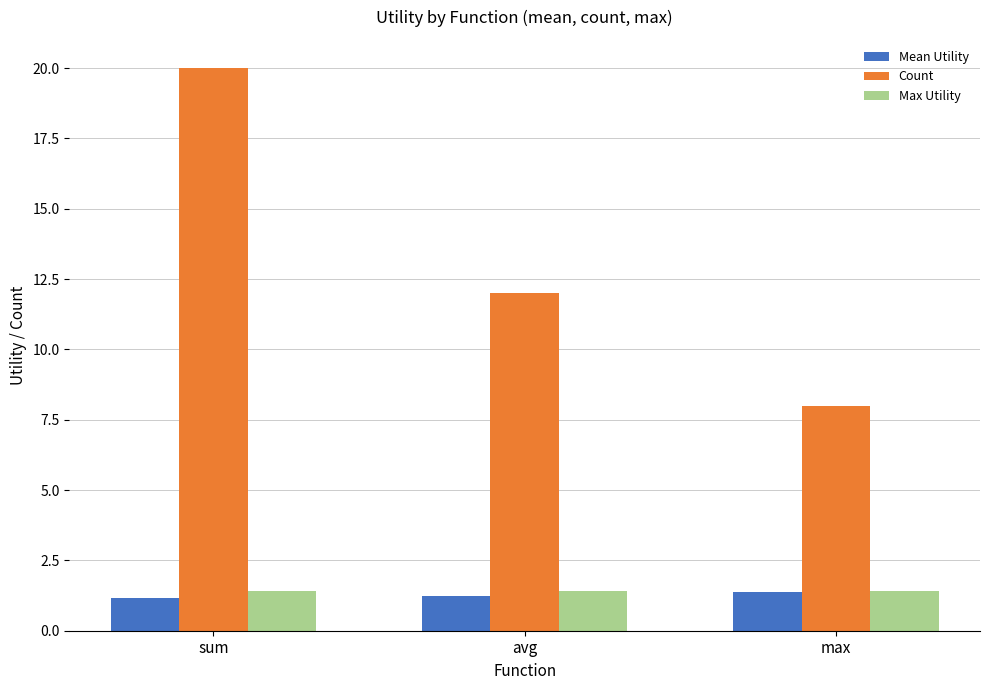

Reading left to right, list all the values displayed in this chart.

Mean Utility: sum=1.2	avg=1.2	max=1.4
Count: sum=20.0	avg=12.0	max=8.0
Max Utility: sum=1.4	avg=1.4	max=1.4